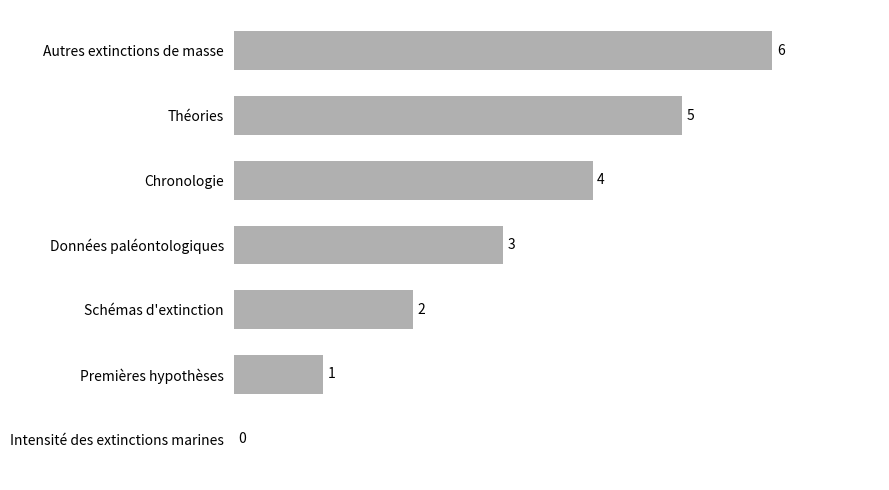

What is the change in value from Schémas d'extinction to Autres extinctions de masse?

+4